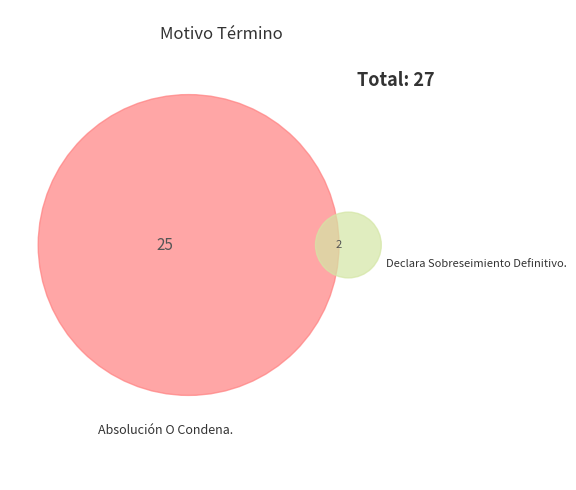

To the nearest percent, what is the combined percentage of Declara Sobreseimiento Definitivo. and Absolución O Condena.?

100%